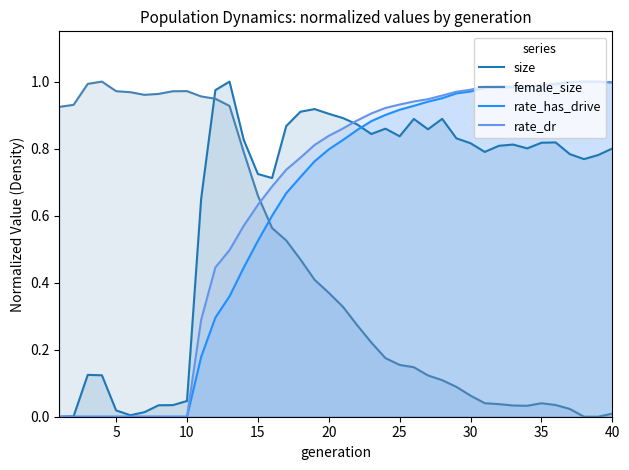

How many interior local valleys does the female_size series have?

3